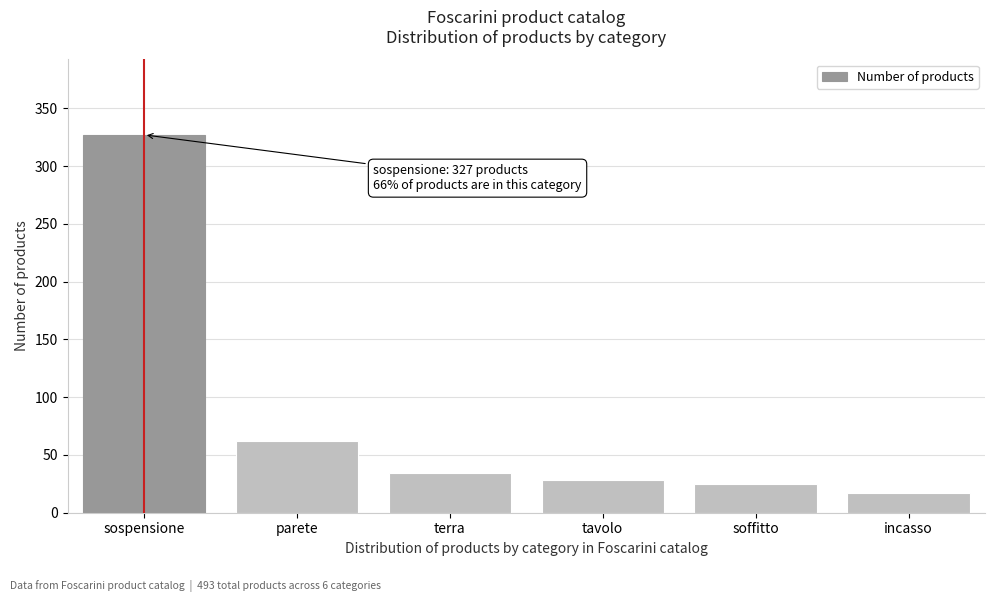

Reading left to right, extract all data points from this chart.

sospensione=327	parete=62	terra=34	tavolo=28	soffitto=25	incasso=17